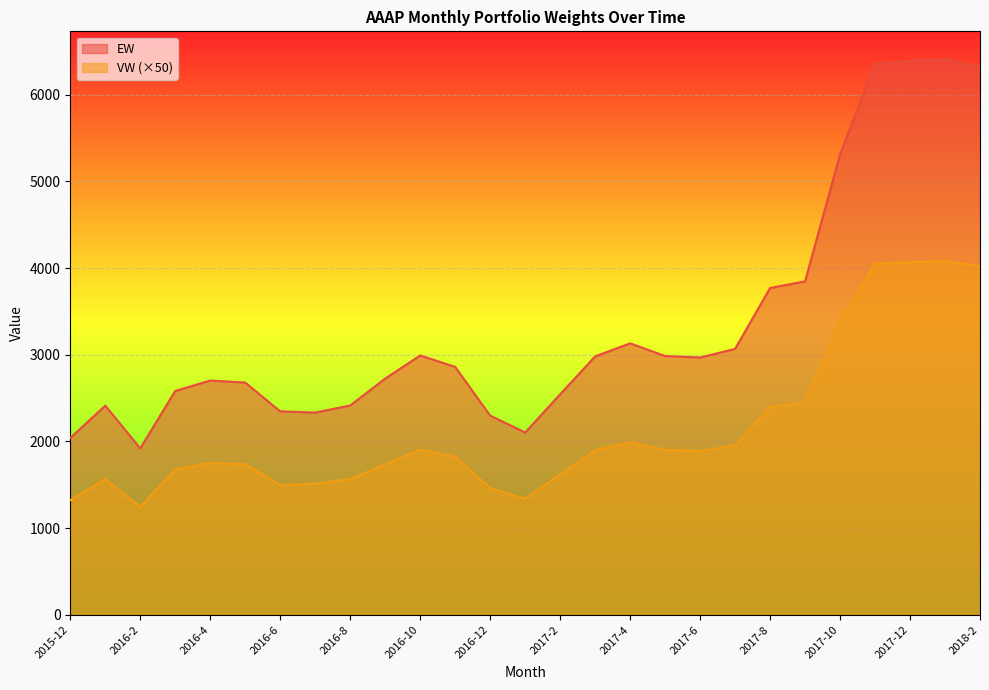

How many data points in EW are less than 2859?

13